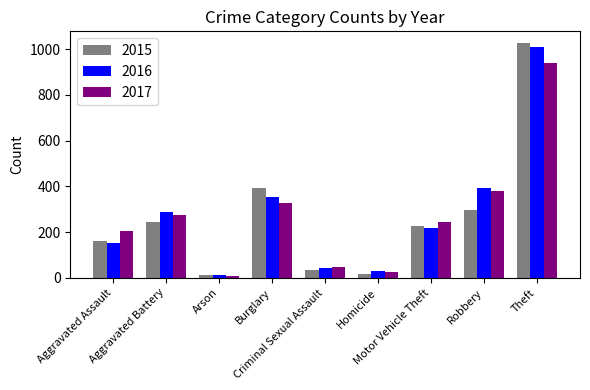

Between Robbery and Theft, which series saw the biggest shift?

2015